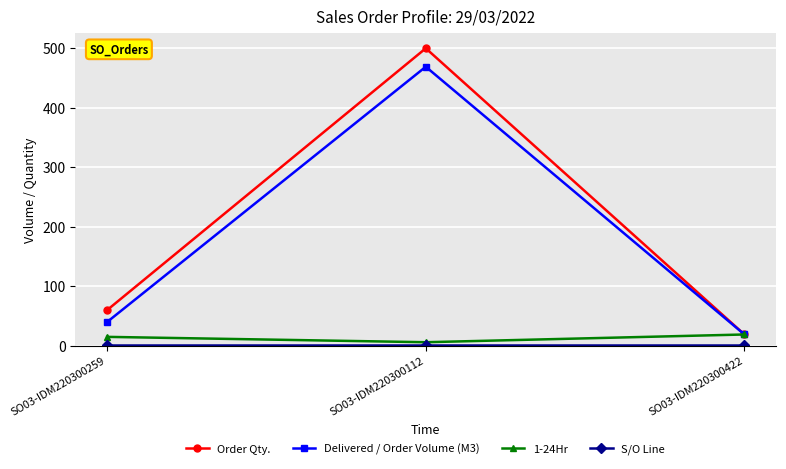

Which series has the largest total across all categories?

Order Qty.